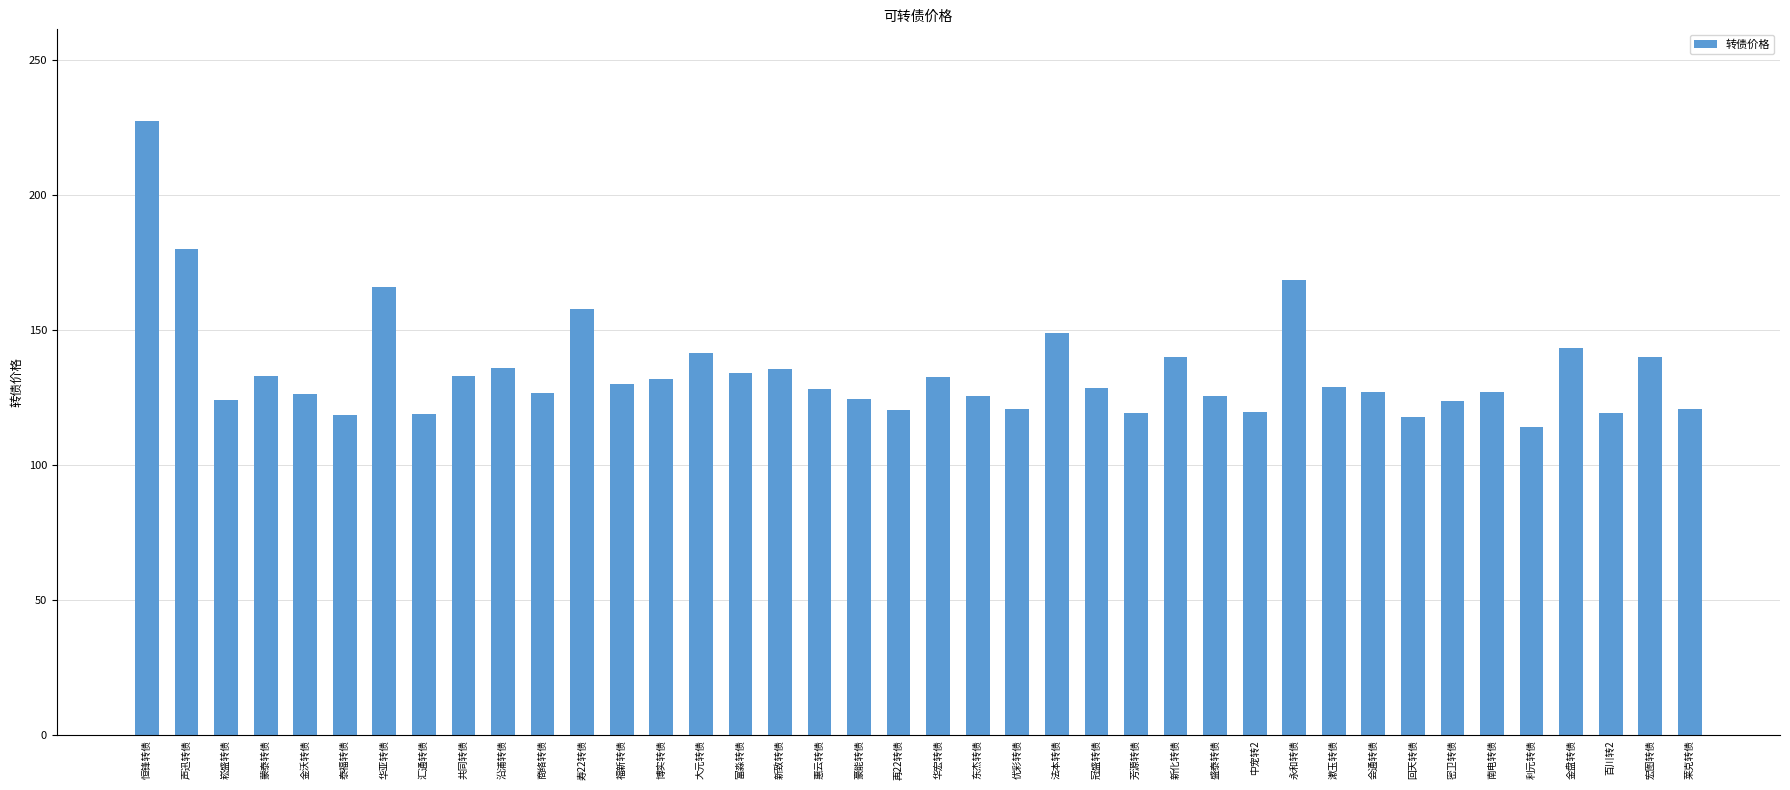

How many series are shown in this chart?

1